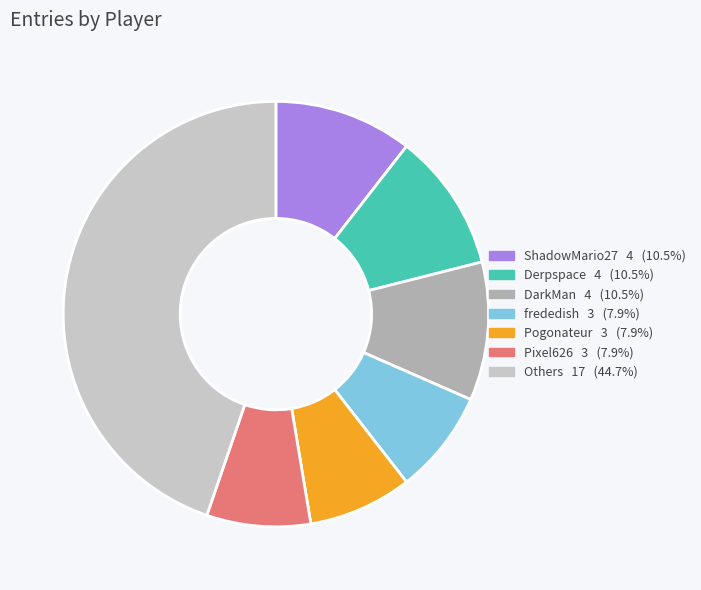

Is Derpspace 4 (10.5%) the majority of the pie?

No